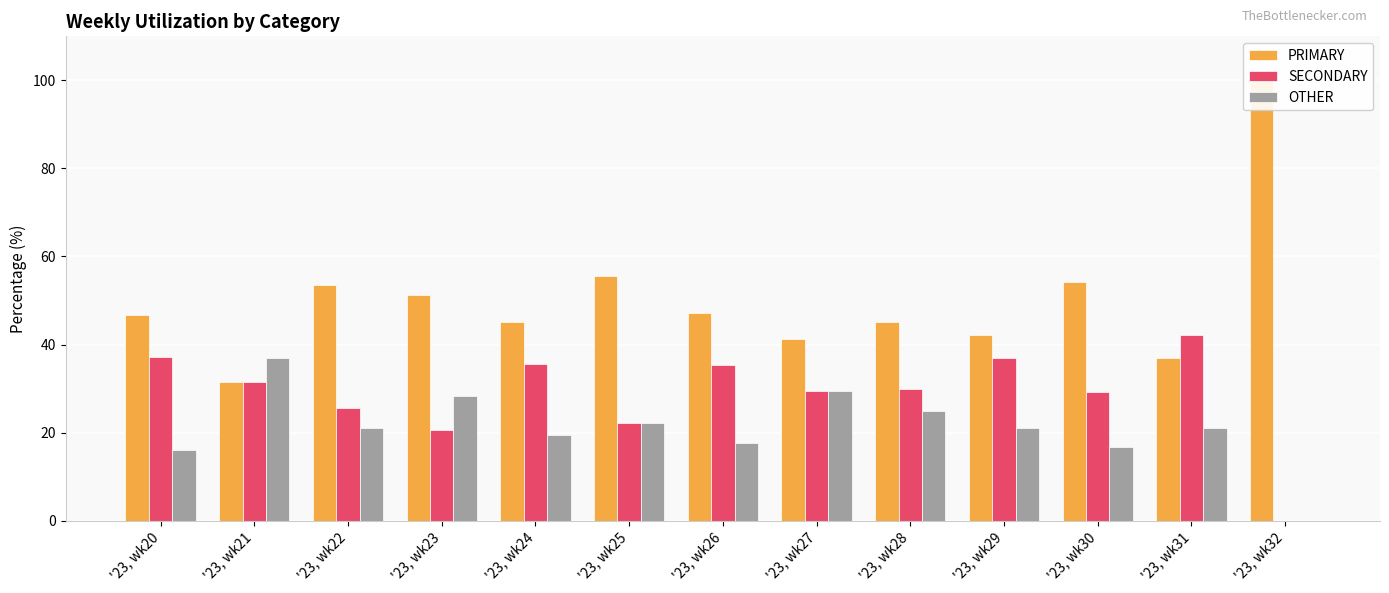

What are all the series names shown in the legend?

PRIMARY, SECONDARY, OTHER